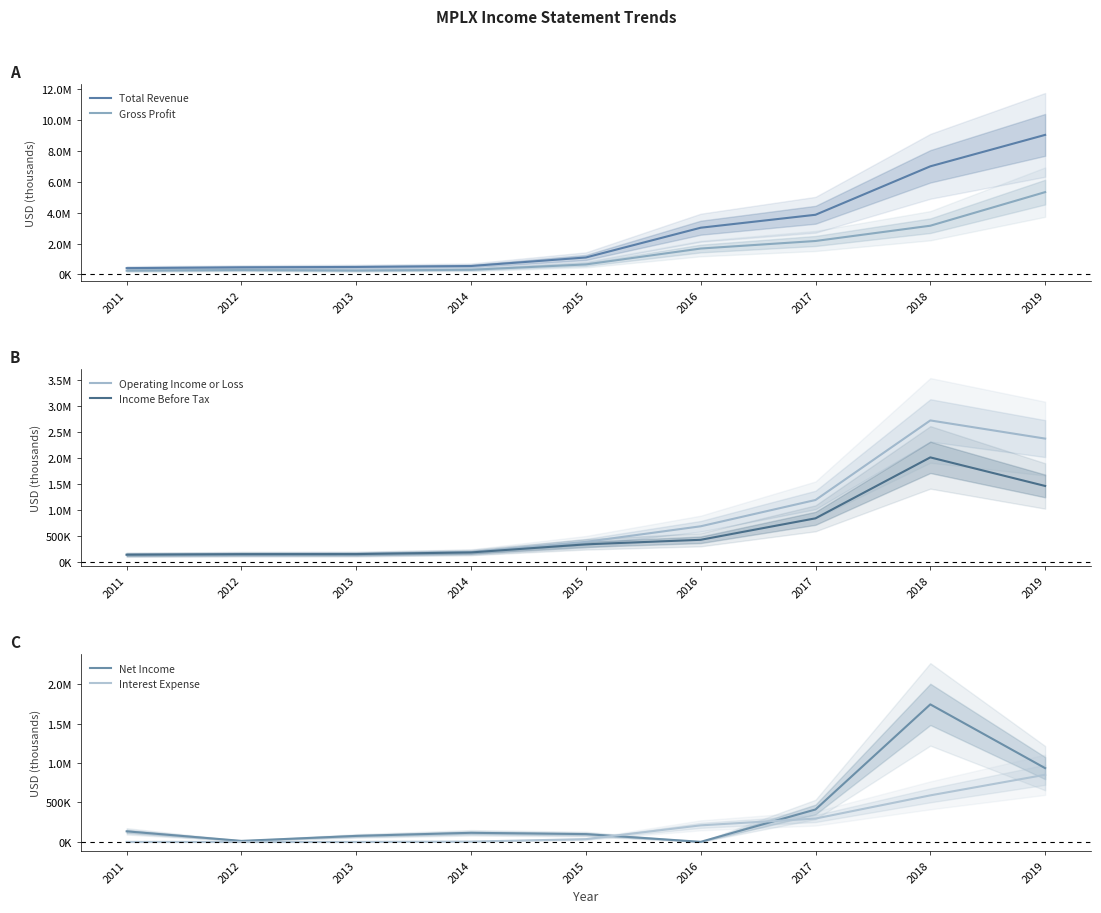

Is it true that Interest Expense equals 100 at 2012?

True